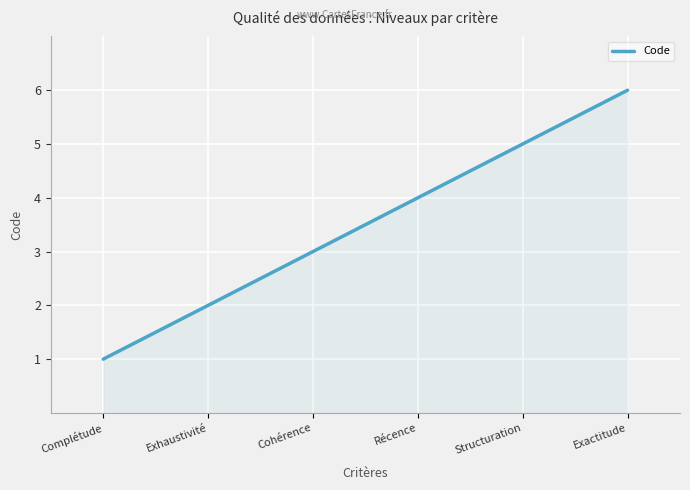

What is the minimum value shown in the chart?

1